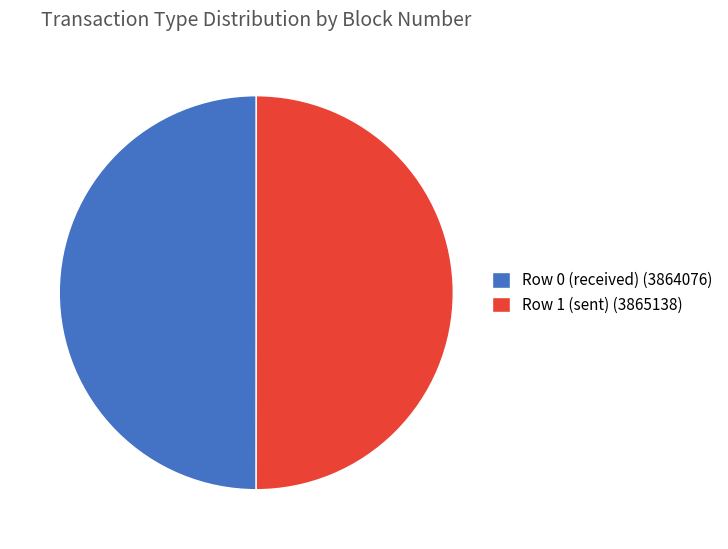

Approximately how many times larger is the value at Row 1 (sent) (3865138) compared to Row 0 (received) (3864076)?

1.0